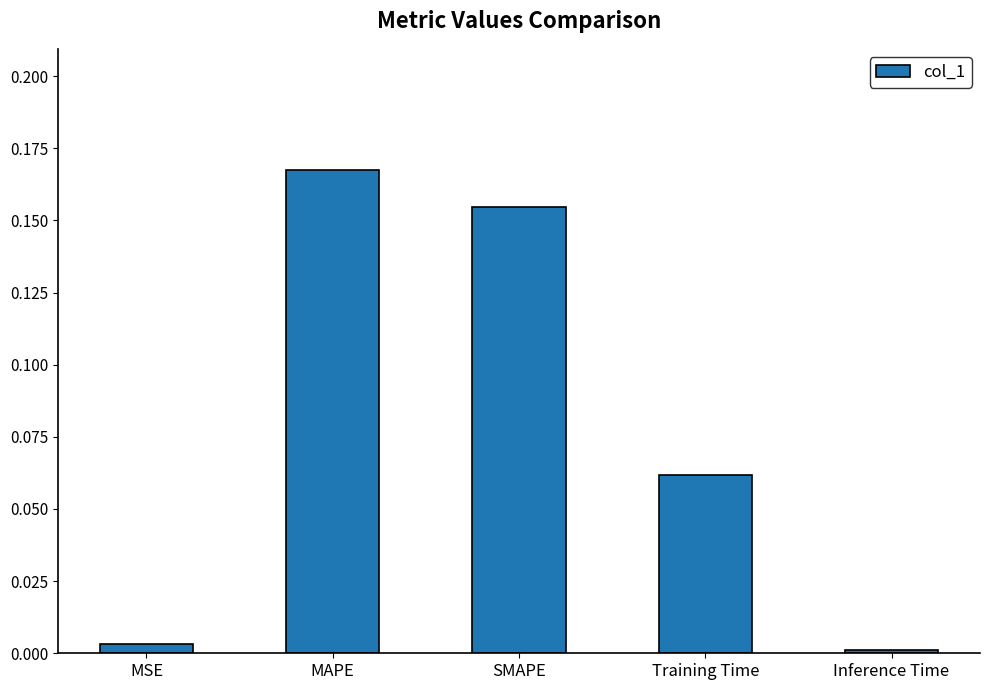

Rank the categories by value from highest to lowest.

MAPE, SMAPE, Training Time, MSE, Inference Time